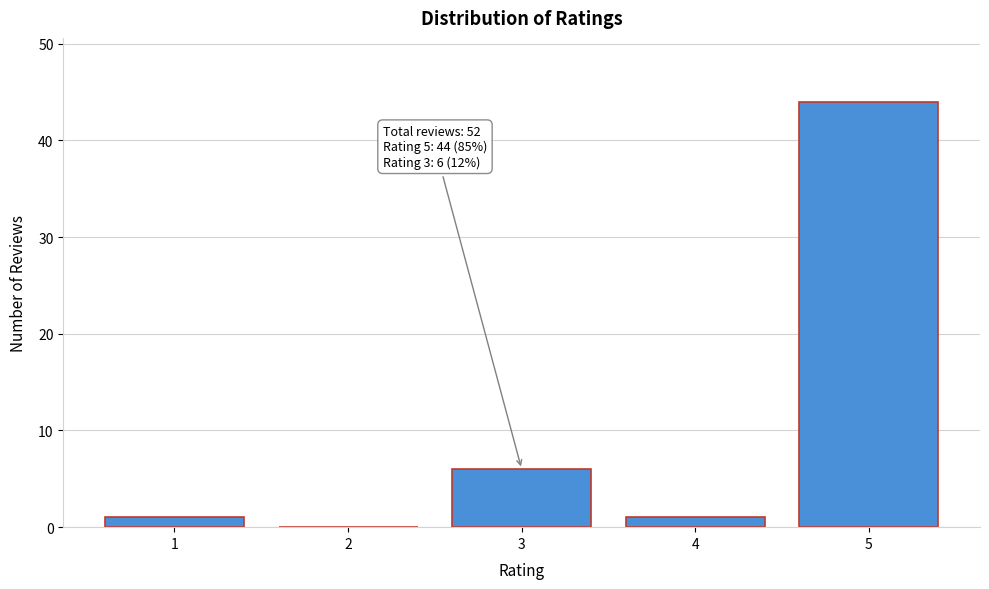

Reading right to left, extract all data points from this chart.

5=44	4=1	3=6	2=0	1=1